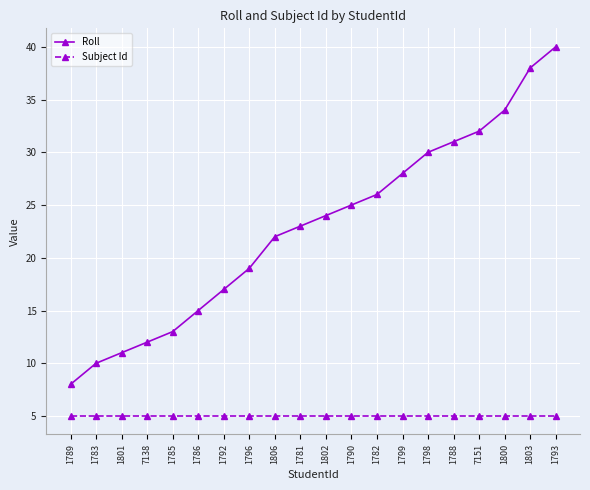

What is the difference between the highest and lowest values at 1790?

20